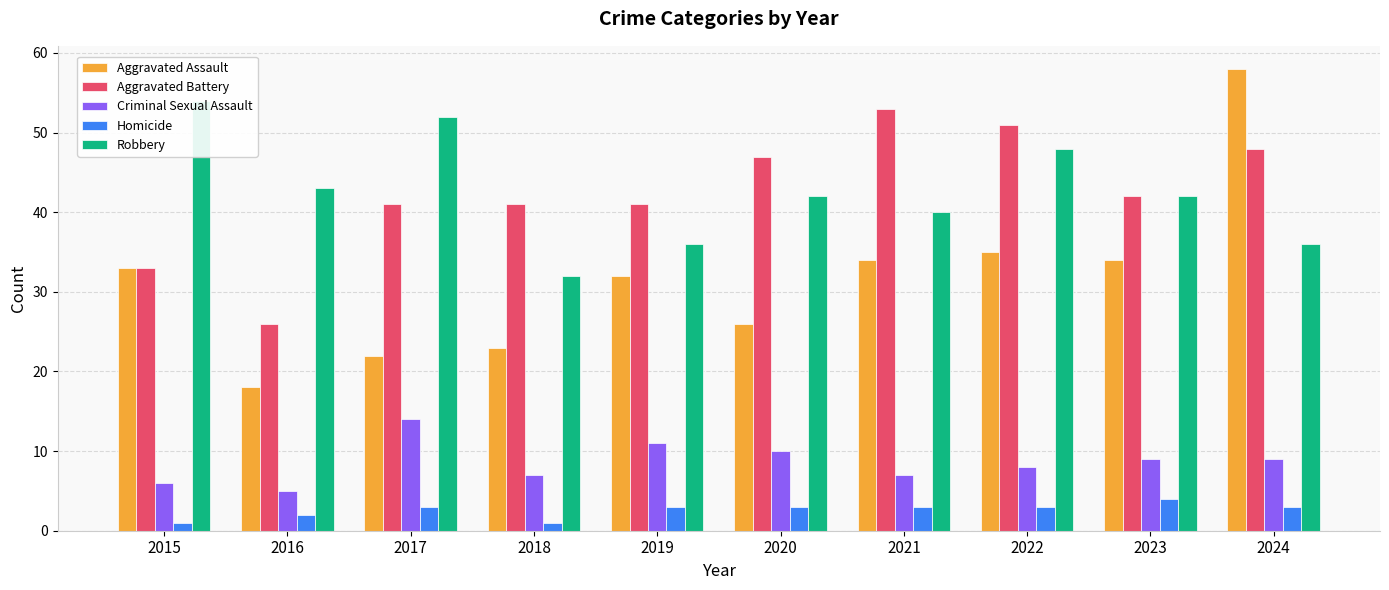

Where is Aggravated Battery nearest to the value 39?

2017